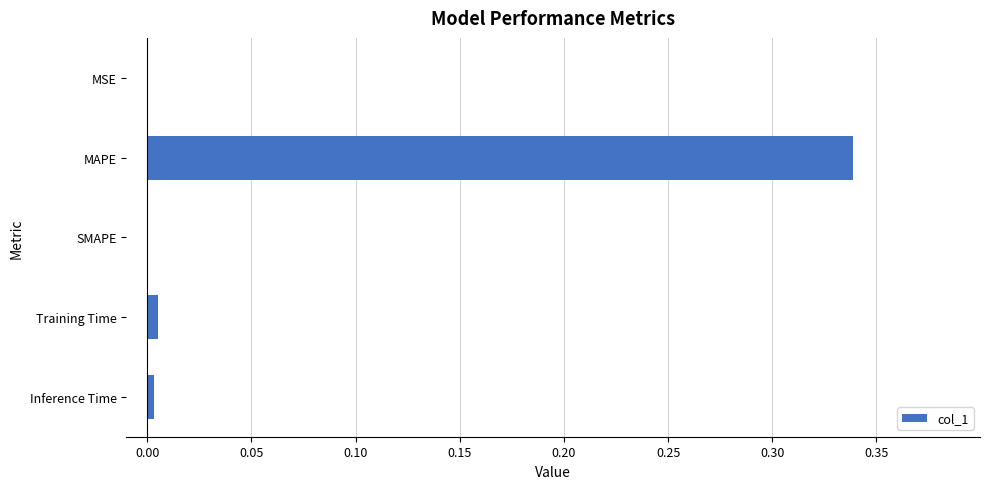

The chart shows a value of 0.6 at MAPE. True or false?

False